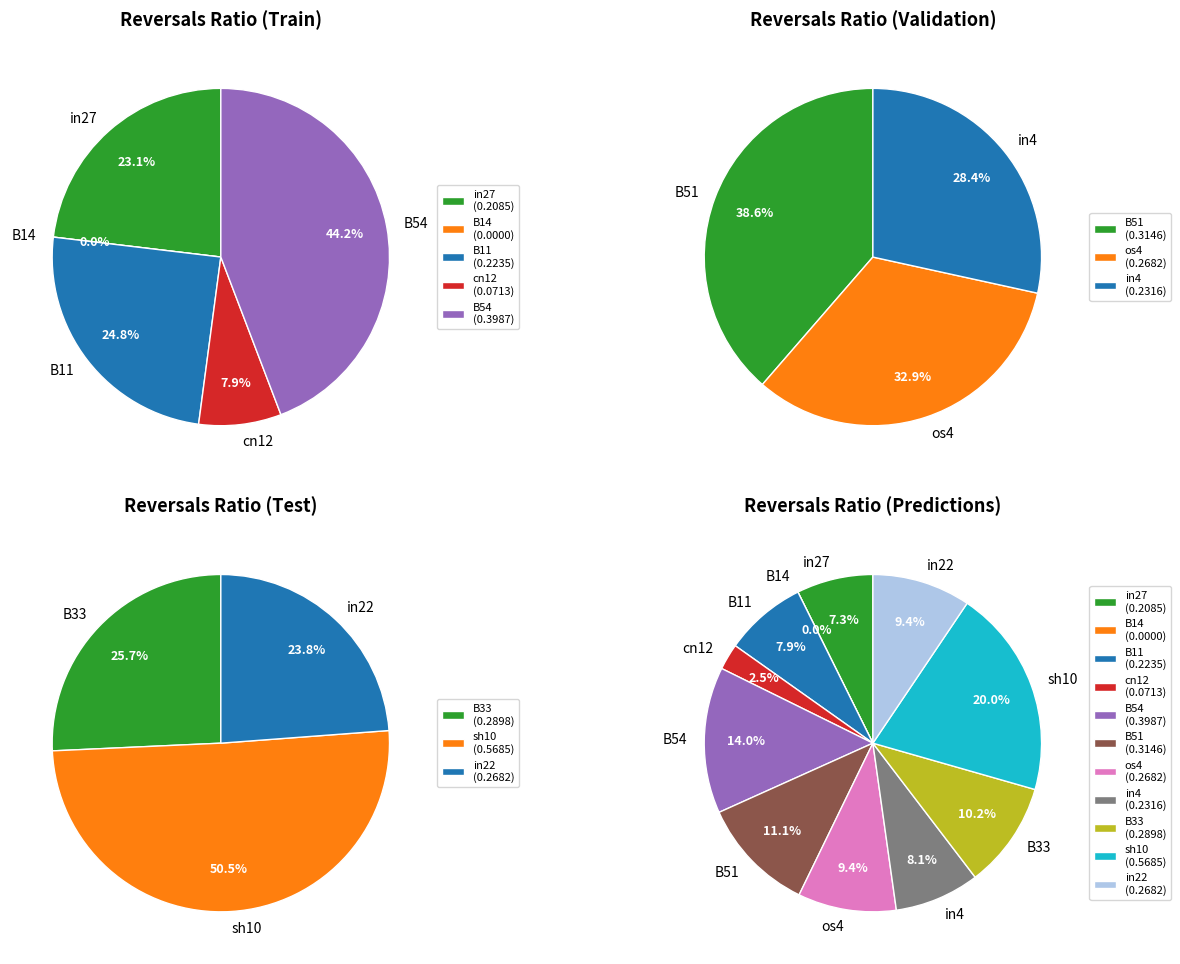

What percentage is the sh10 slice, to the nearest percent?

20%